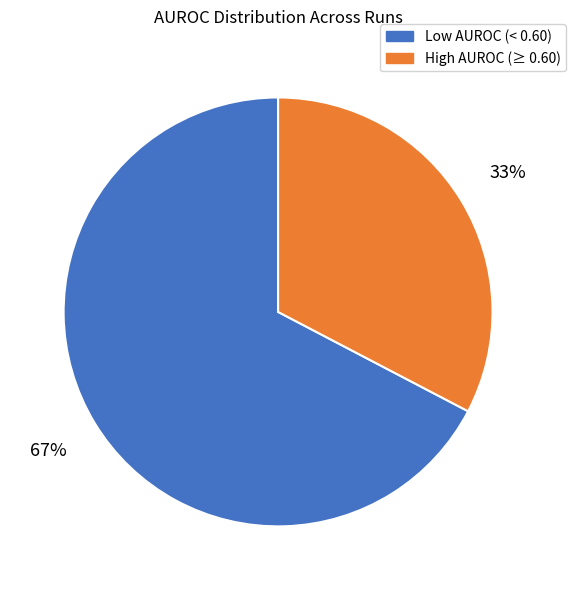

Does any single category account for the majority?

Yes